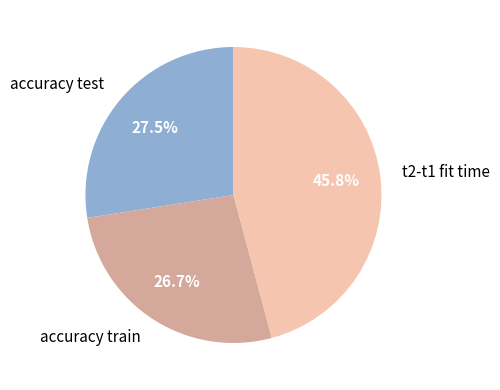

Which category has the biggest portion of the pie?

t2-t1 fit time